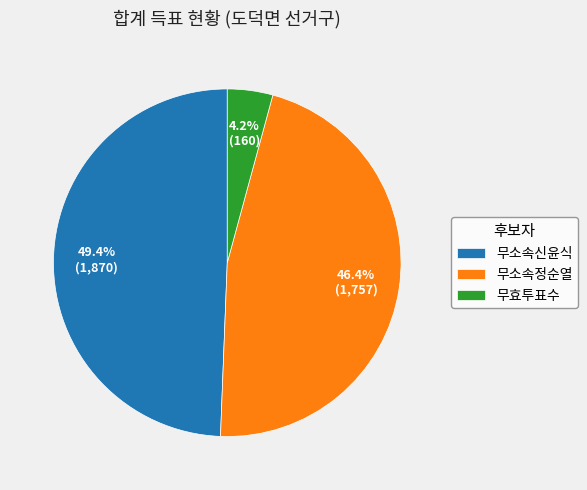

Count the number of slices in the pie.

3